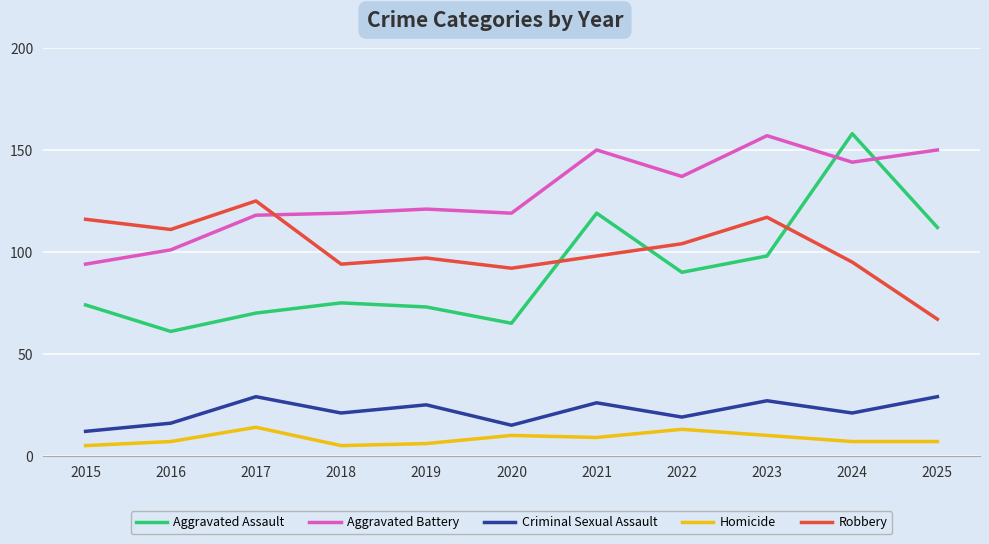

Where is the first local maximum for Homicide?

2017